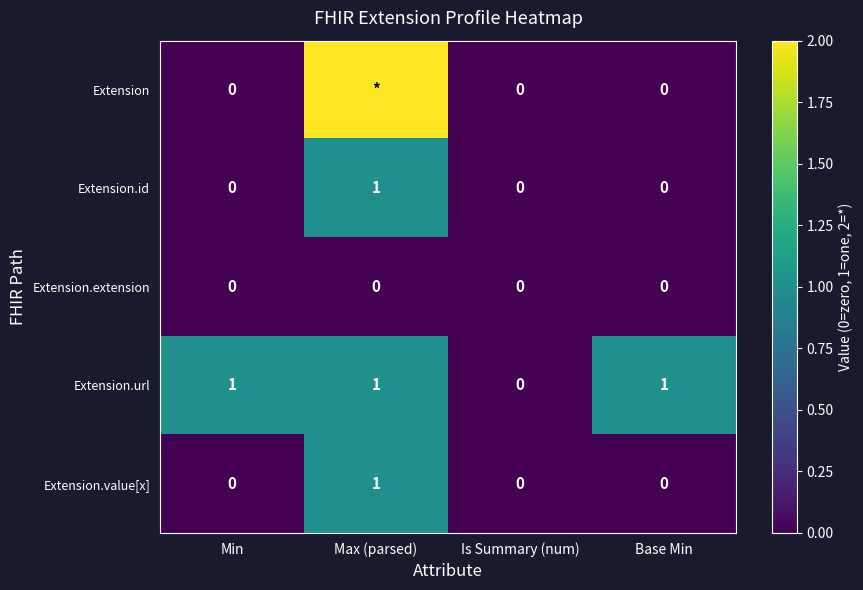

What is the greatest value displayed?

2